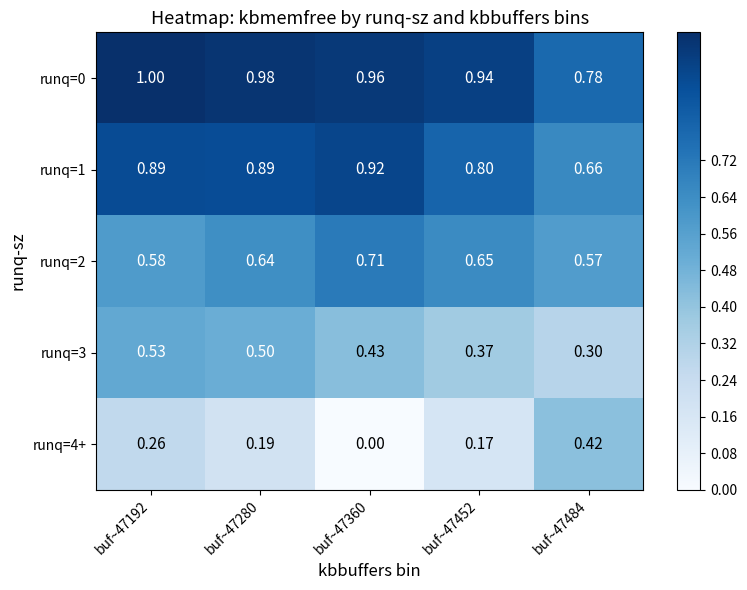

Is the value of runq=3 at buf~47192 greater than the value of runq=4+ at buf~47360?

Yes